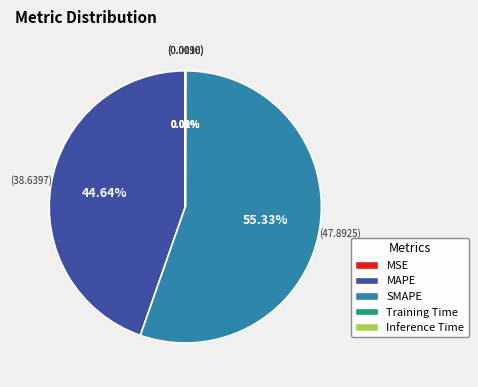

Does MAPE represent more than half of the total?

No